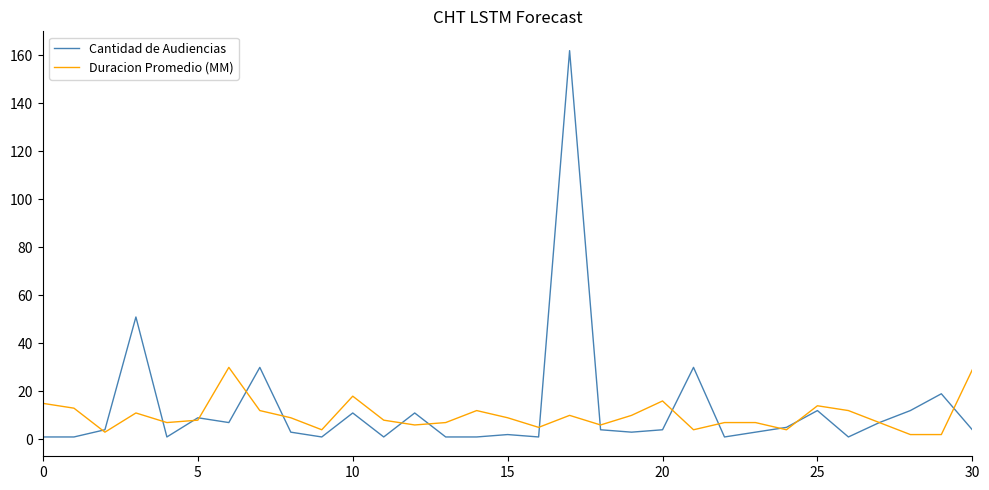

List the series in order of their peak value, lowest first.

Duracion Promedio (MM), Cantidad de Audiencias